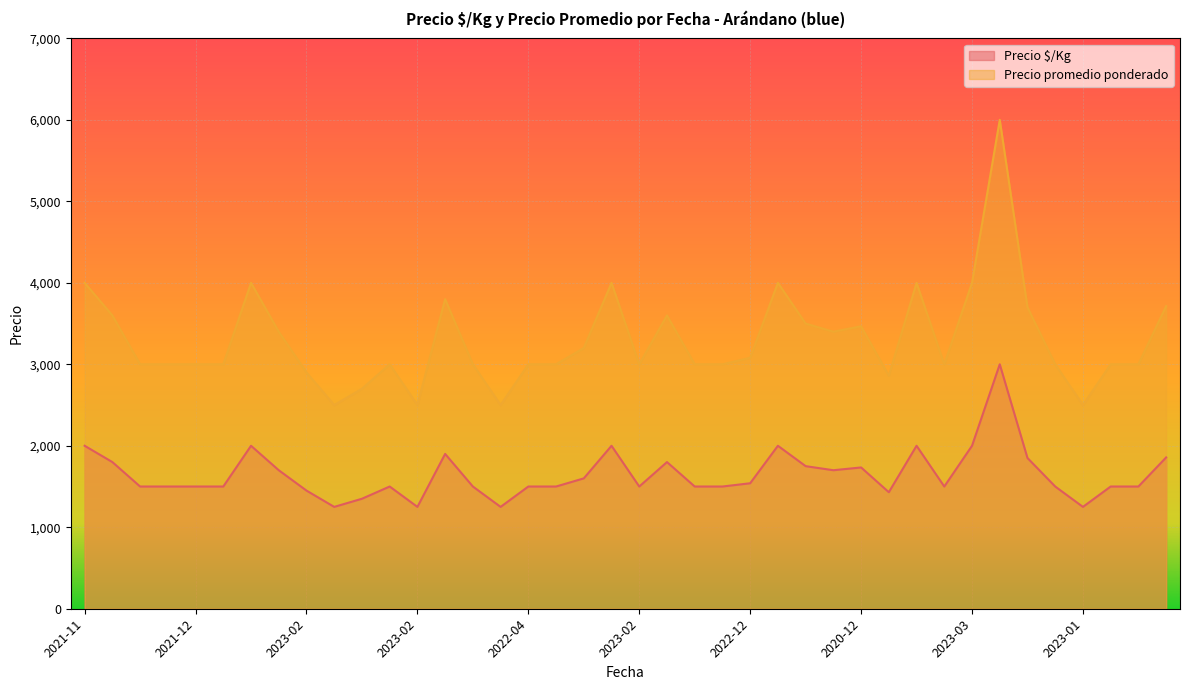

At 2023-02, list the series in order from smallest to largest.

Precio $/Kg, Precio promedio ponderado